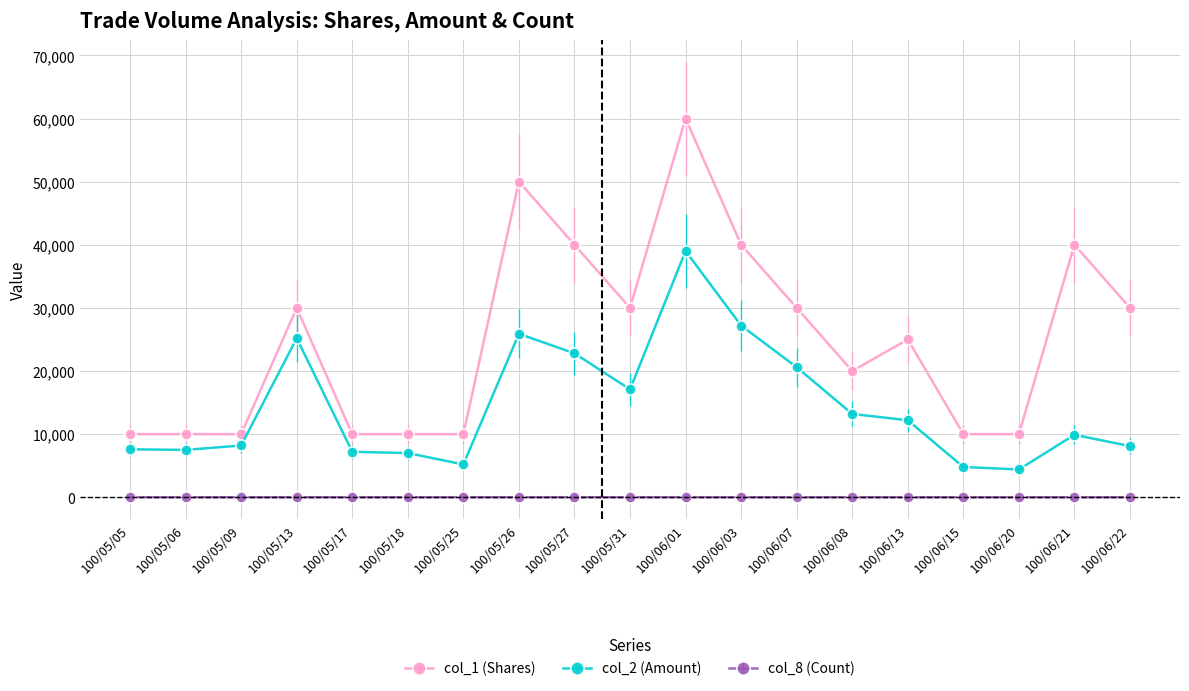

What is the sum of the col_8 (Count) values at 100/06/08 and 100/05/05?

3